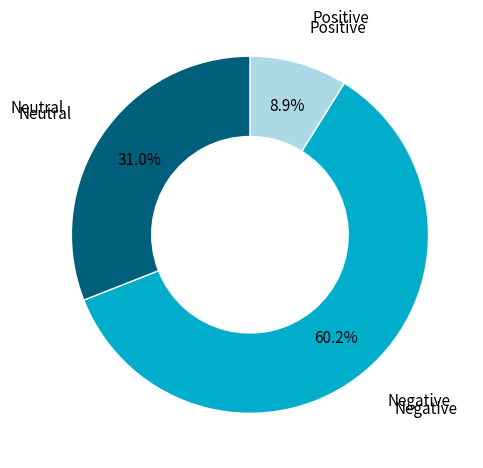

Does any single category account for the majority?

Yes